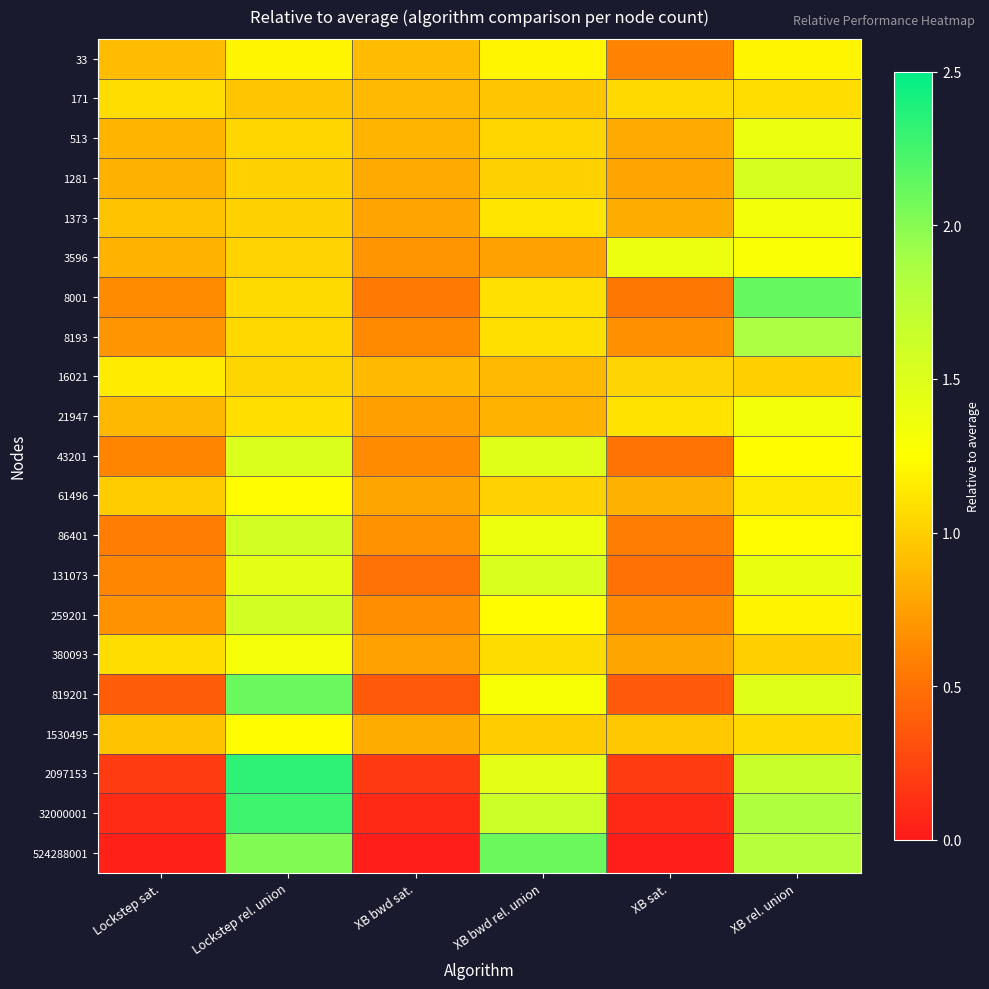

Reading left to right, what are all the values shown in this chart?

33: Lockstep sat.=0.9	Lockstep rel. union=1.2	XB bwd sat.=0.9	XB bwd rel. union=1.2	XB sat.=0.6	XB rel. union=1.2
171: Lockstep sat.=1.1	Lockstep rel. union=1.0	XB bwd sat.=0.9	XB bwd rel. union=1.0	XB sat.=1.1	XB rel. union=1.1
513: Lockstep sat.=0.9	Lockstep rel. union=1.0	XB bwd sat.=0.9	XB bwd rel. union=1.0	XB sat.=0.8	XB rel. union=1.4
1281: Lockstep sat.=0.8	Lockstep rel. union=1.0	XB bwd sat.=0.8	XB bwd rel. union=1.0	XB sat.=0.8	XB rel. union=1.6
1373: Lockstep sat.=0.9	Lockstep rel. union=1.0	XB bwd sat.=0.8	XB bwd rel. union=1.1	XB sat.=0.8	XB rel. union=1.3
3596: Lockstep sat.=0.8	Lockstep rel. union=1.0	XB bwd sat.=0.7	XB bwd rel. union=0.8	XB sat.=1.4	XB rel. union=1.3
8001: Lockstep sat.=0.6	Lockstep rel. union=1.1	XB bwd sat.=0.5	XB bwd rel. union=1.1	XB sat.=0.5	XB rel. union=2.1
8193: Lockstep sat.=0.7	Lockstep rel. union=1.0	XB bwd sat.=0.6	XB bwd rel. union=1.1	XB sat.=0.7	XB rel. union=1.9
16021: Lockstep sat.=1.1	Lockstep rel. union=1.0	XB bwd sat.=0.9	XB bwd rel. union=0.9	XB sat.=1.0	XB rel. union=1.0
21947: Lockstep sat.=0.9	Lockstep rel. union=1.1	XB bwd sat.=0.8	XB bwd rel. union=0.8	XB sat.=1.1	XB rel. union=1.3
43201: Lockstep sat.=0.6	Lockstep rel. union=1.5	XB bwd sat.=0.6	XB bwd rel. union=1.5	XB sat.=0.5	XB rel. union=1.2
61496: Lockstep sat.=1.0	Lockstep rel. union=1.2	XB bwd sat.=0.8	XB bwd rel. union=1.0	XB sat.=0.8	XB rel. union=1.1
86401: Lockstep sat.=0.6	Lockstep rel. union=1.6	XB bwd sat.=0.7	XB bwd rel. union=1.4	XB sat.=0.6	XB rel. union=1.2
131073: Lockstep sat.=0.6	Lockstep rel. union=1.4	XB bwd sat.=0.5	XB bwd rel. union=1.5	XB sat.=0.5	XB rel. union=1.4
259201: Lockstep sat.=0.7	Lockstep rel. union=1.6	XB bwd sat.=0.7	XB bwd rel. union=1.2	XB sat.=0.6	XB rel. union=1.2
380093: Lockstep sat.=1.1	Lockstep rel. union=1.3	XB bwd sat.=0.8	XB bwd rel. union=1.1	XB sat.=0.8	XB rel. union=1.0
819201: Lockstep sat.=0.4	Lockstep rel. union=2.1	XB bwd sat.=0.4	XB bwd rel. union=1.3	XB sat.=0.4	XB rel. union=1.5
1530495: Lockstep sat.=0.9	Lockstep rel. union=1.2	XB bwd sat.=0.8	XB bwd rel. union=1.0	XB sat.=1.0	XB rel. union=1.1
2097153: Lockstep sat.=0.2	Lockstep rel. union=2.3	XB bwd sat.=0.2	XB bwd rel. union=1.4	XB sat.=0.2	XB rel. union=1.6
32000001: Lockstep sat.=0.1	Lockstep rel. union=2.3	XB bwd sat.=0.1	XB bwd rel. union=1.6	XB sat.=0.1	XB rel. union=1.8
524288001: Lockstep sat.=0.0	Lockstep rel. union=2.0	XB bwd sat.=0.0	XB bwd rel. union=2.1	XB sat.=0.0	XB rel. union=1.8